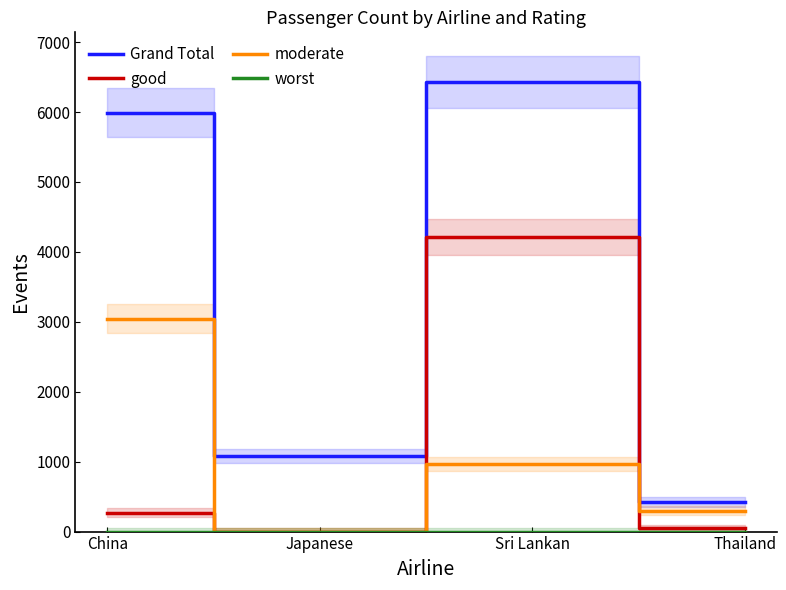

Rank the series at Sri Lankan from highest to lowest value.

Grand Total, good, moderate, worst